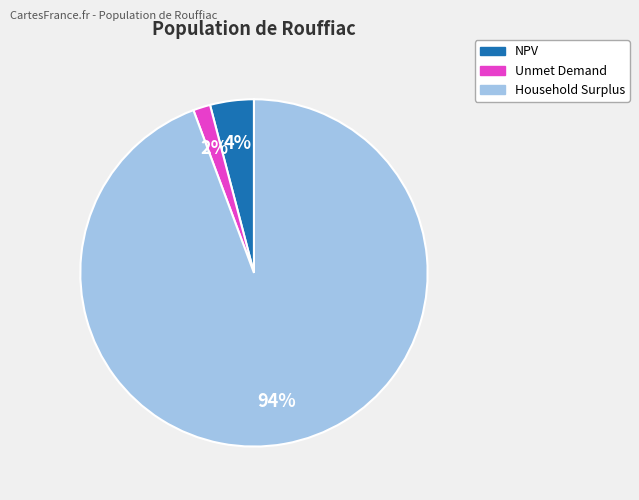

Is it true that Household Surplus is 99% of the pie?

False